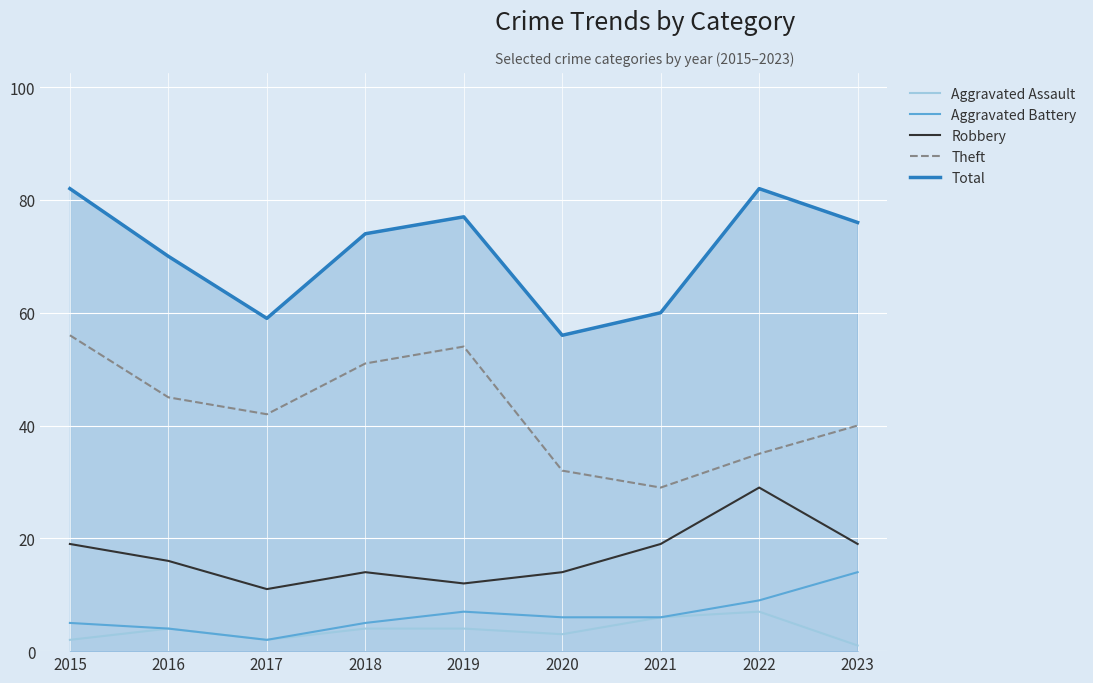

In Aggravated Battery, how many points are higher than both neighbors (excluding endpoints)?

1